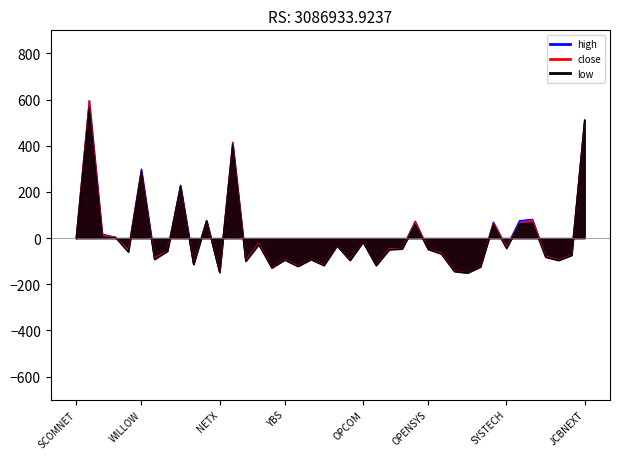

Count the number of categories in the chart.

40